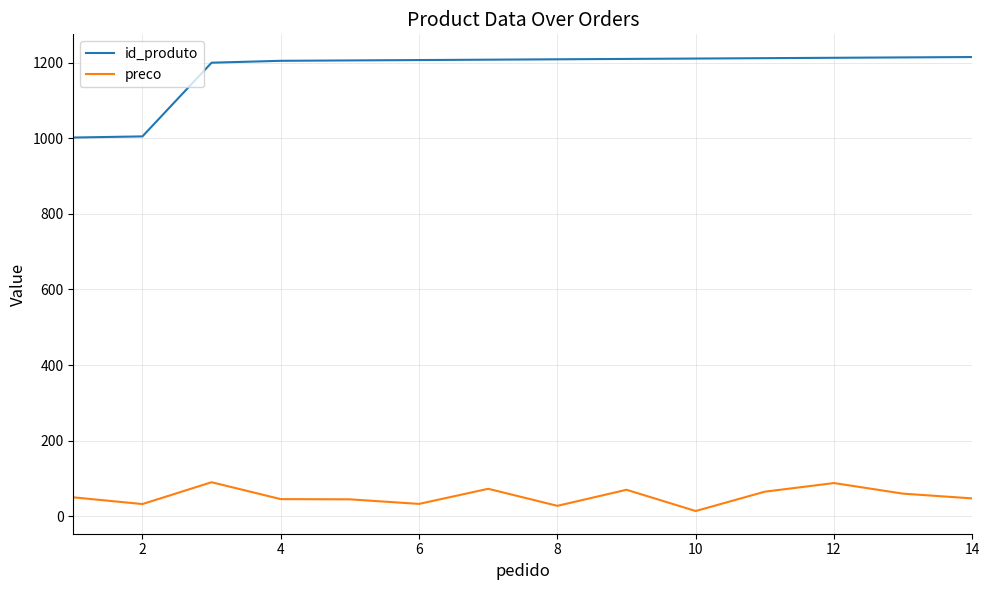

True or false: preco and id_produto cross at least once.

False